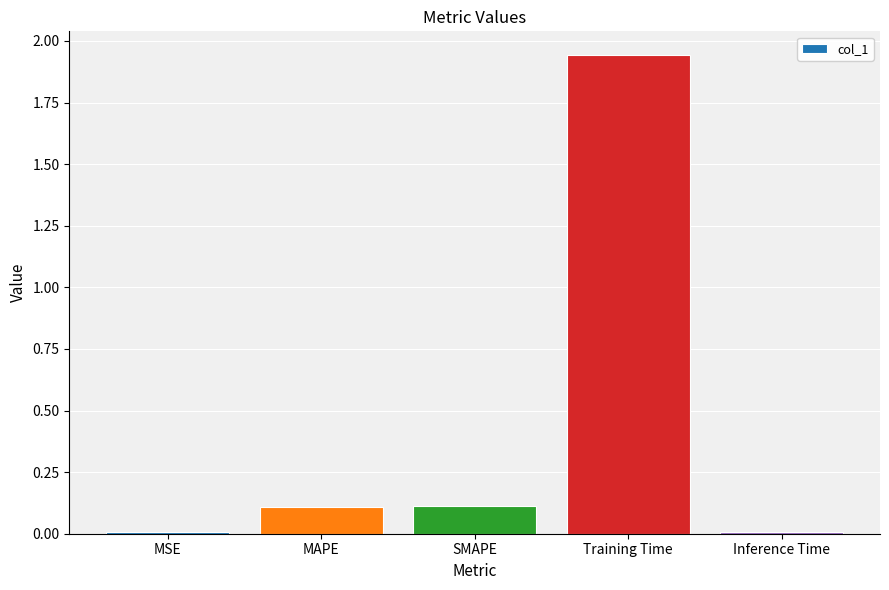

Which label corresponds to the largest value in the chart?

Training Time